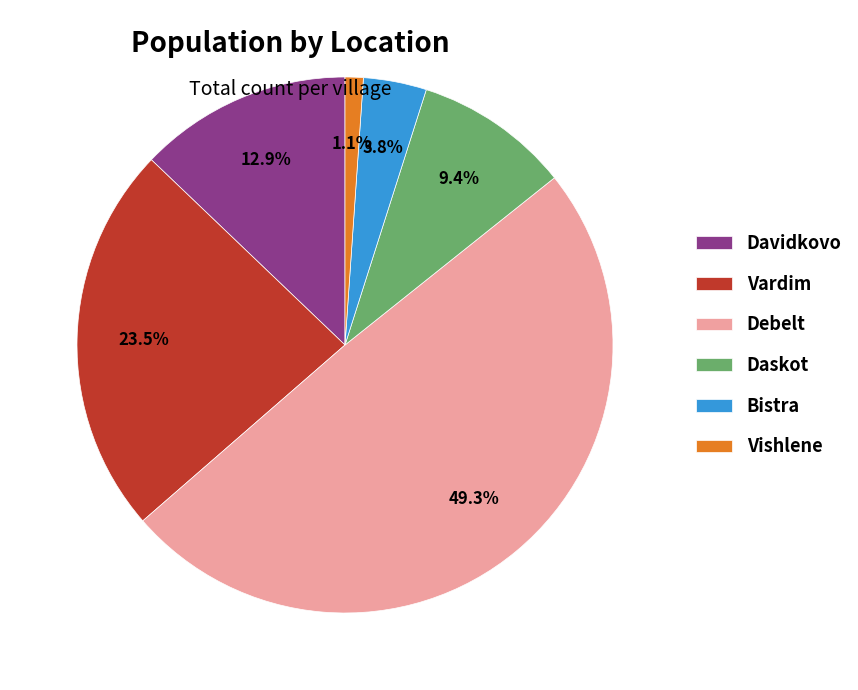

Which category has the biggest portion of the pie?

Debelt